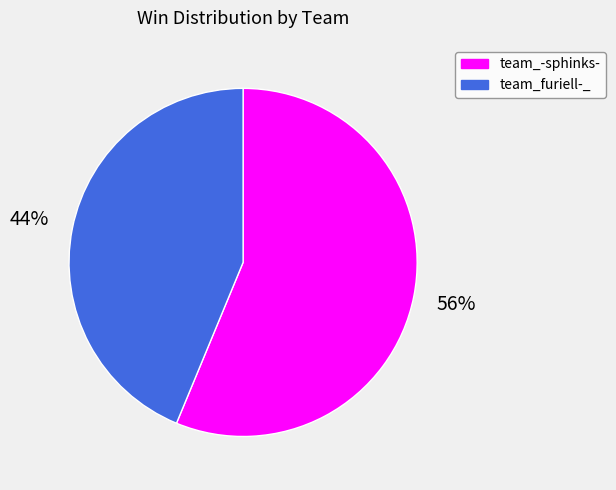

What is the ratio of the value at team_furiell-_ to the value at team_-sphinks-?

0.8